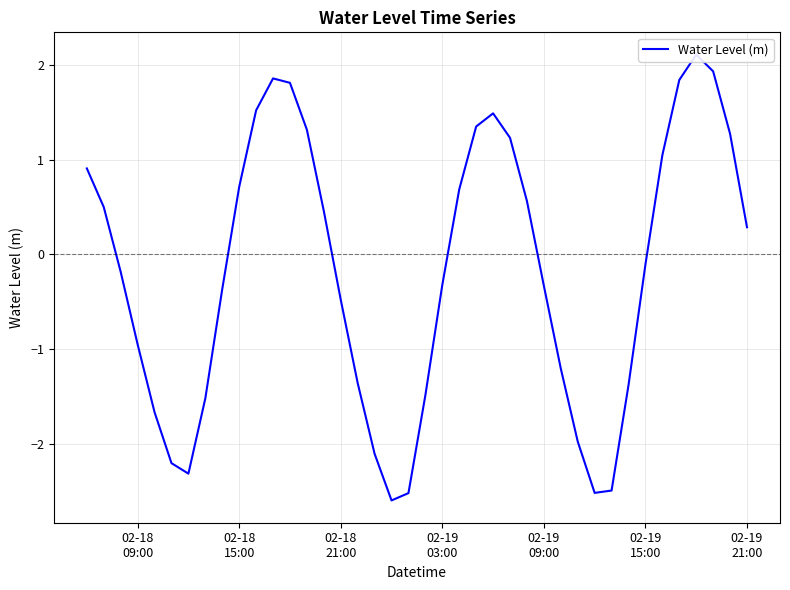

Count the number of data series in this chart.

1